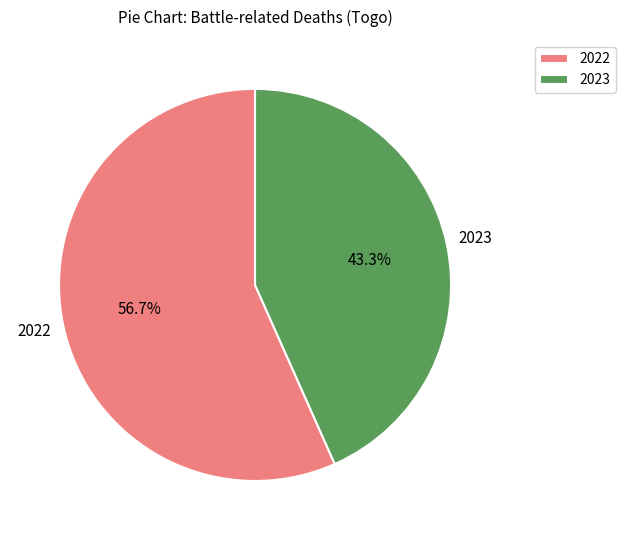

To the nearest percent, what is the difference between the 2022 and 2023 slice percentages?

13%